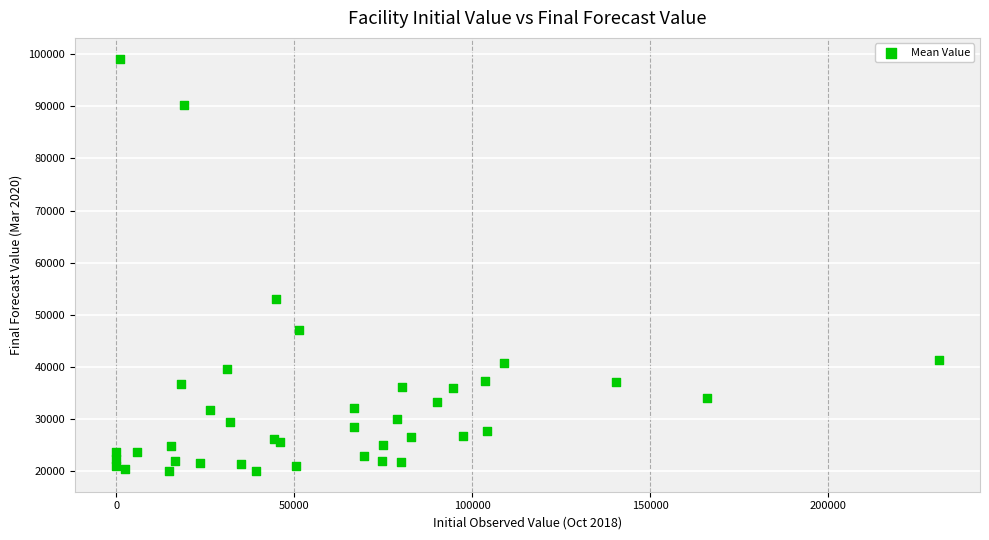

What Y value in the scatter plot is closest to 59600?

53049.2